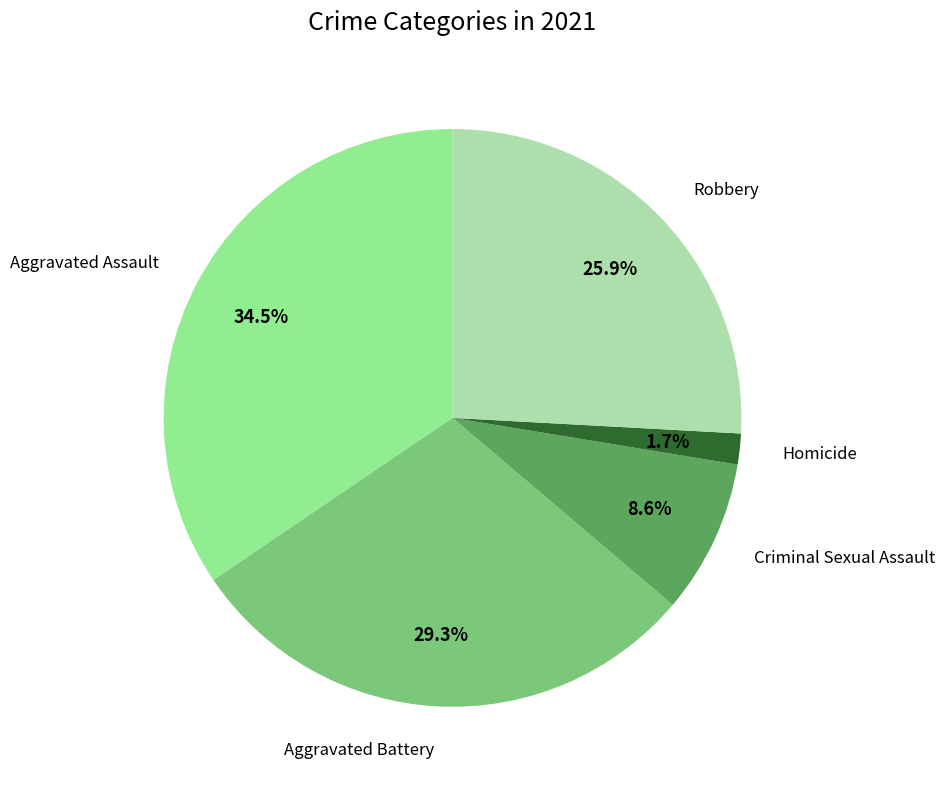

Does any single category account for the majority?

No